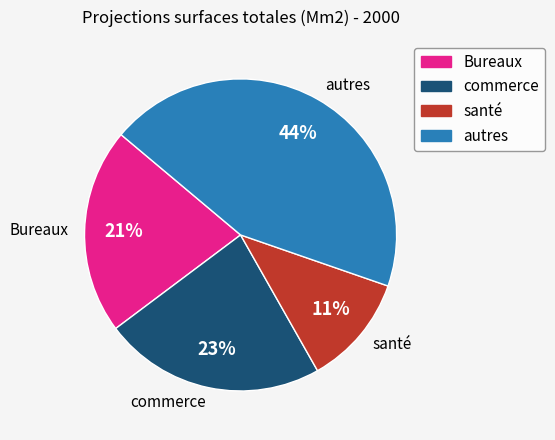

Which slice is the largest?

autres